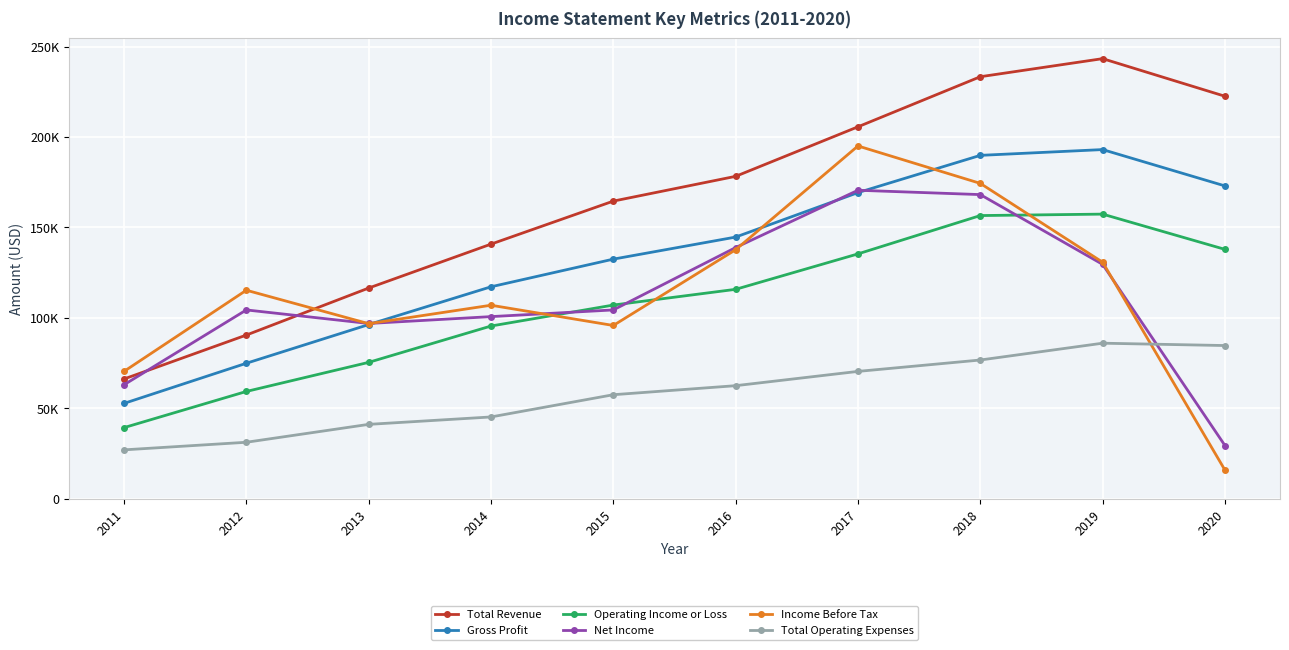

The value of Net Income at 2011 is 103588. True or false?

False